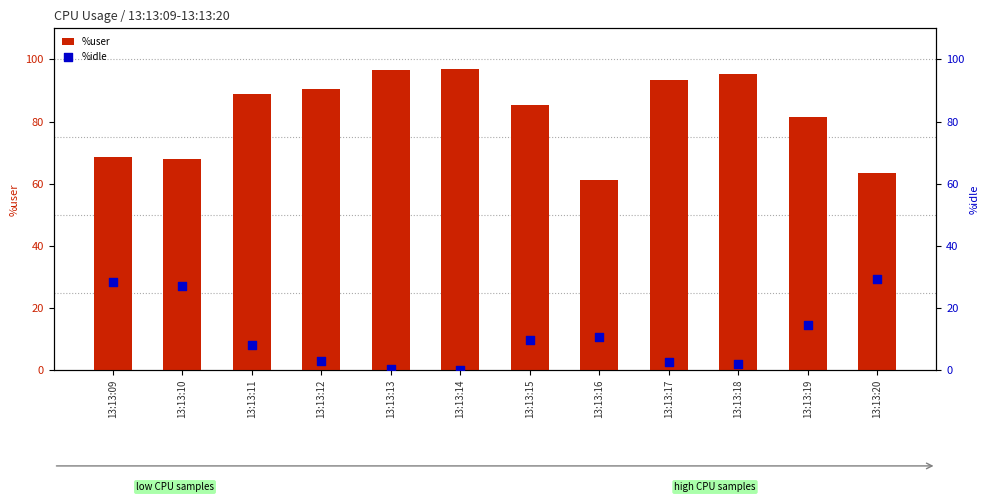

At which category is the sum across all series the highest?

13:13:18